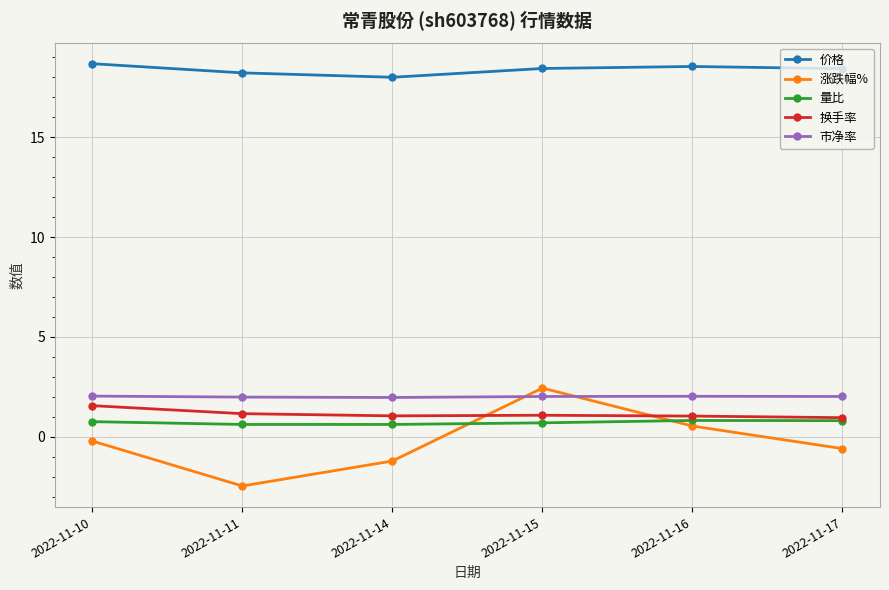

Which series has the widest spread of values?

涨跌幅%